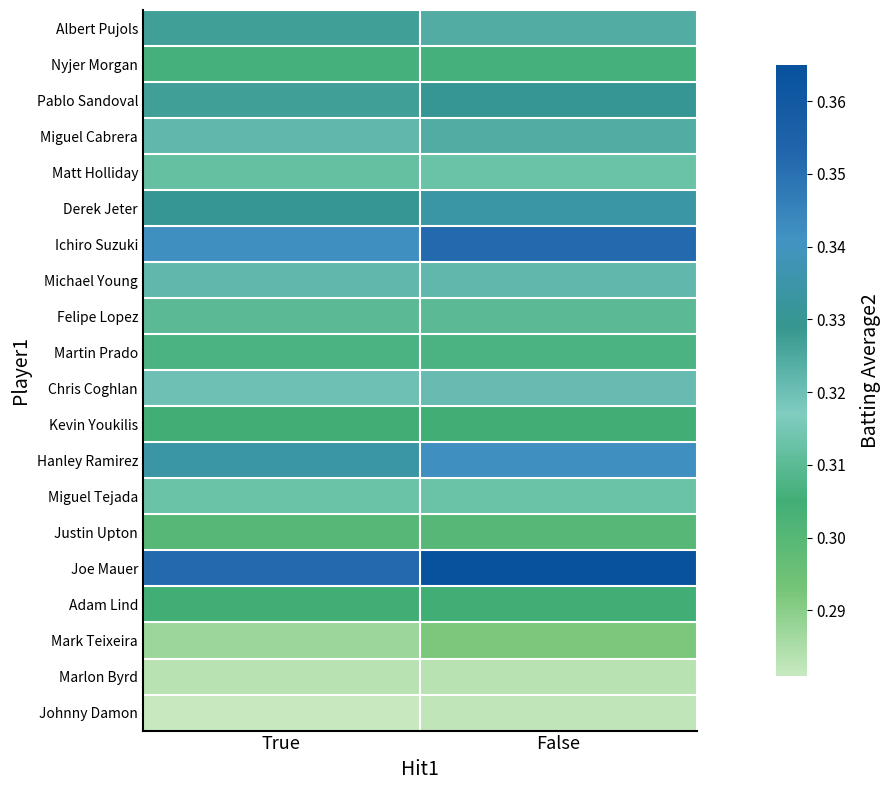

What is the greatest value displayed?

0.4